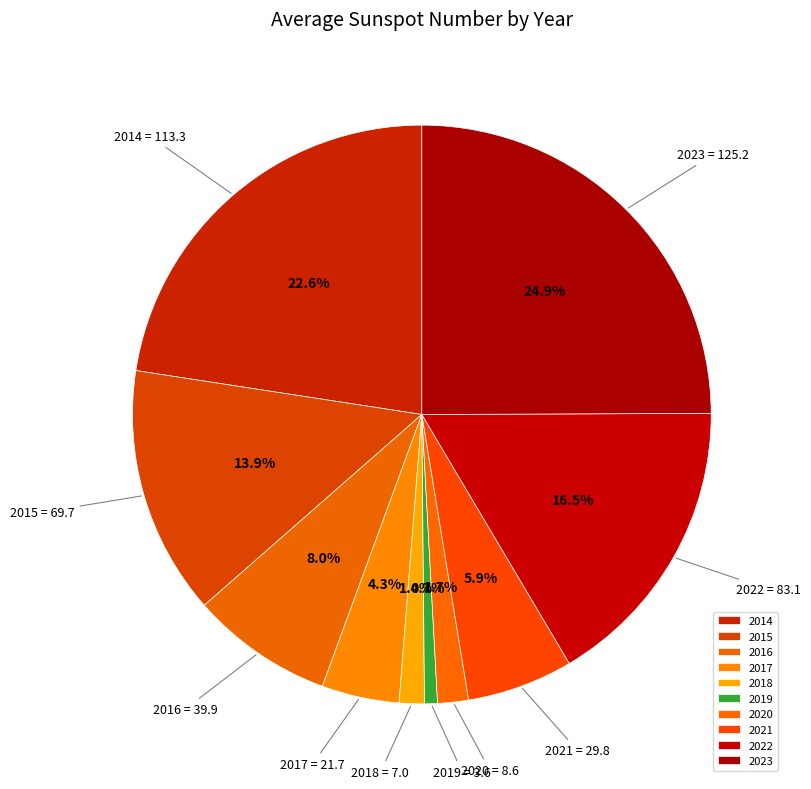

How many slices are in this pie chart?

10